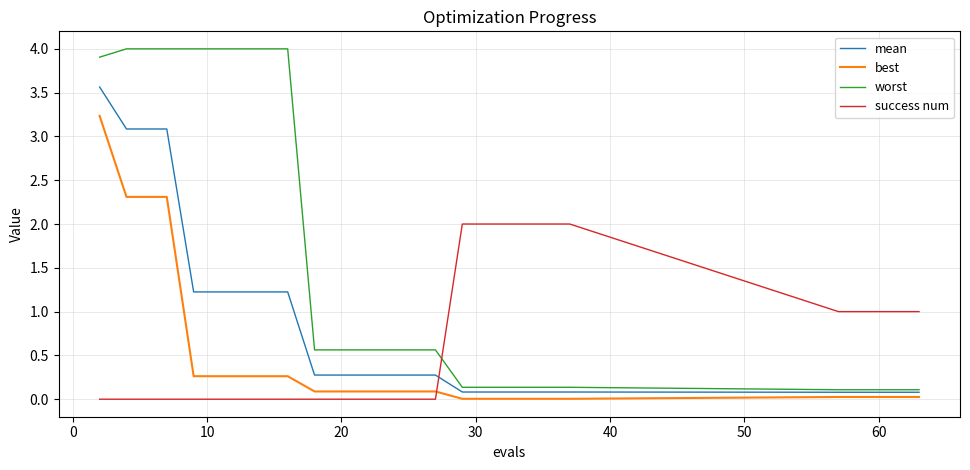

Which series has the largest total across all categories?

worst